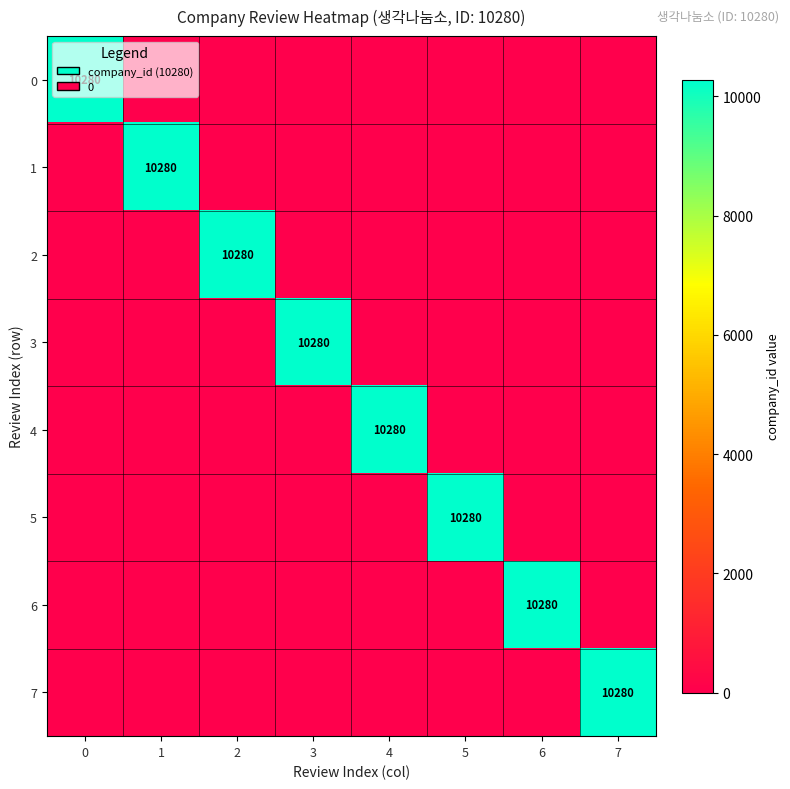

Is it true that 4 equals 0 at 6?

True